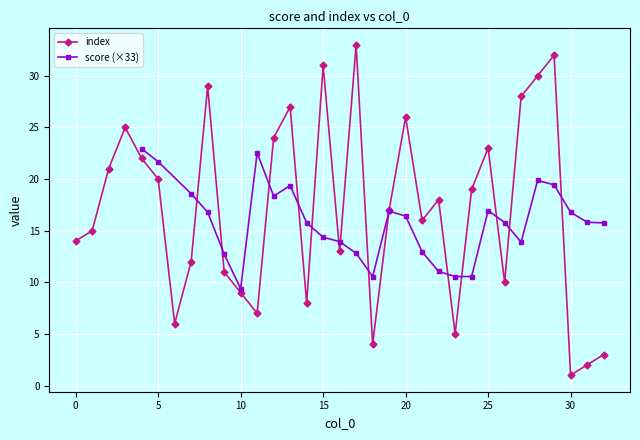

What is the sum of all values?

528